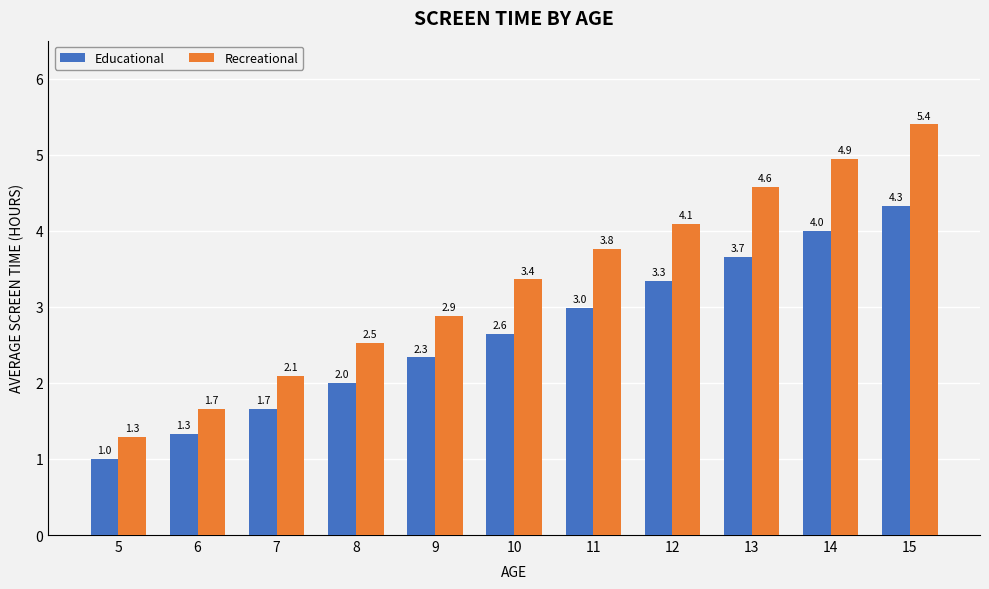

Is it true that Educational equals 1.0 at 5?

True